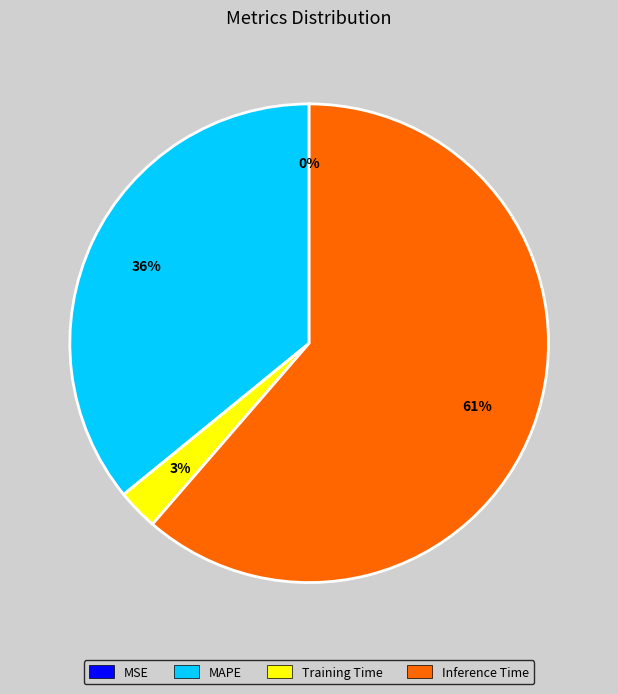

Does any single category account for the majority?

Yes